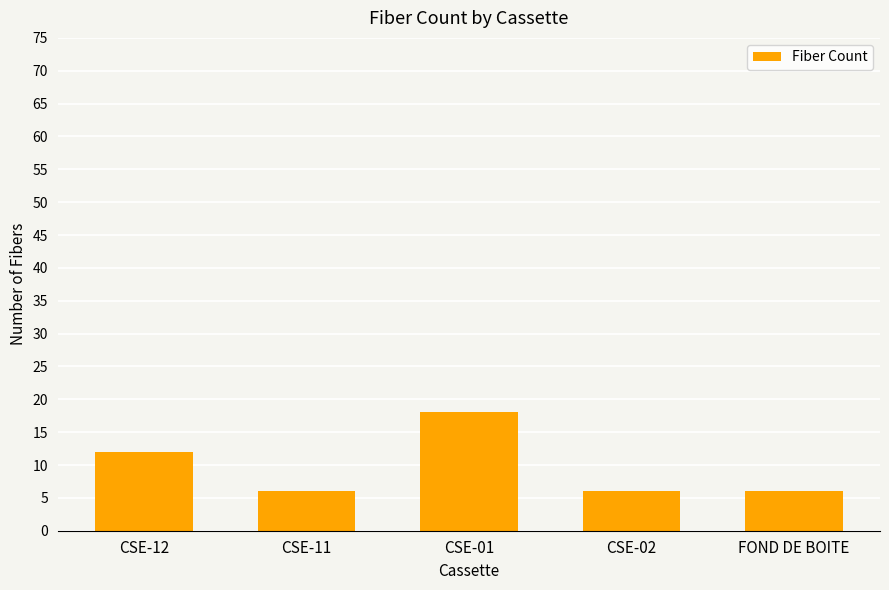

How many categories are shown in the chart?

5